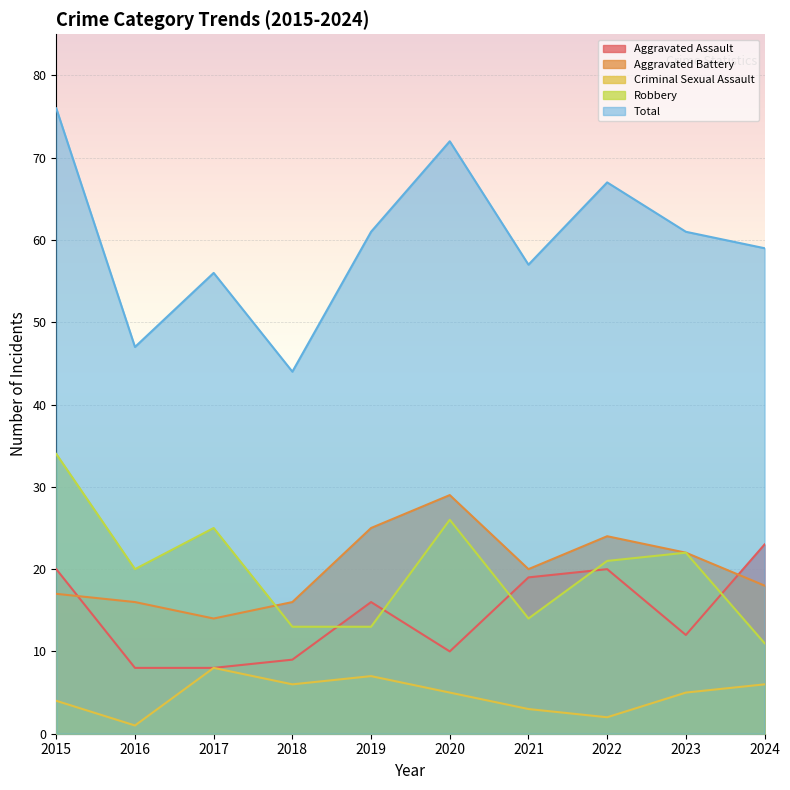

Read the Criminal Sexual Assault value at 2015.

4